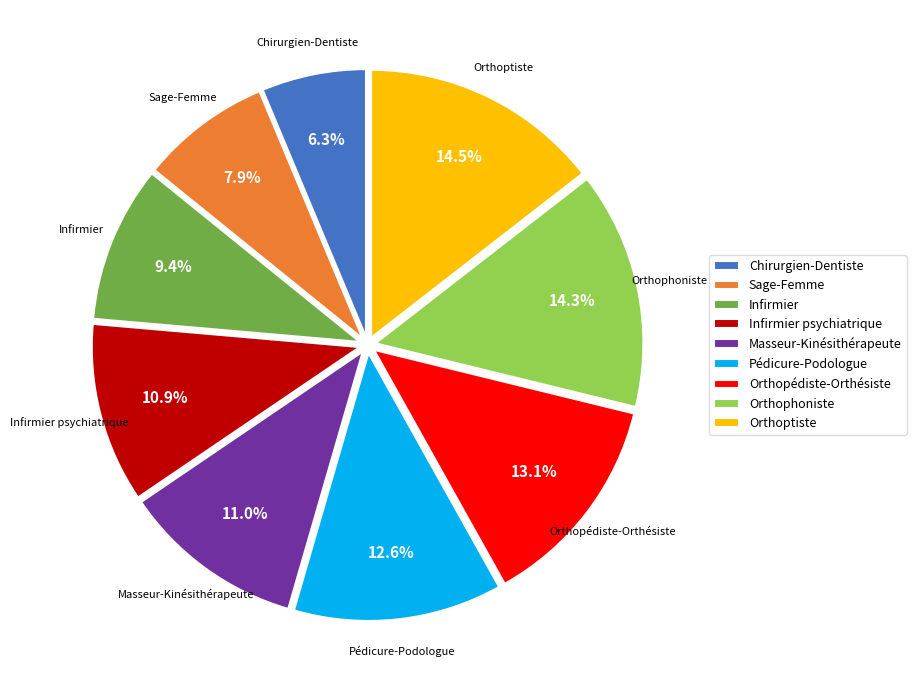

To the nearest percent, what percentage of the pie is Masseur-Kinésithérapeute?

11%